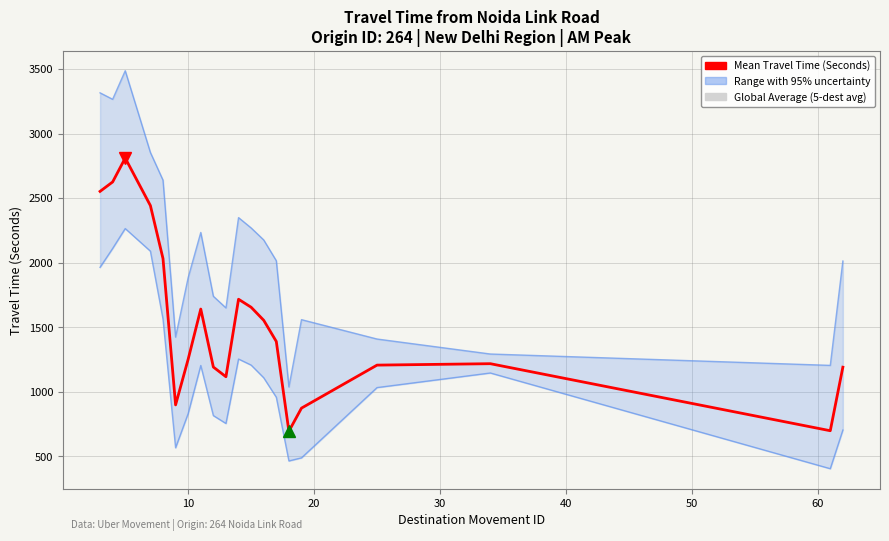

What is the value of the Lower Bound Travel Time point at the 6th from the left?

567